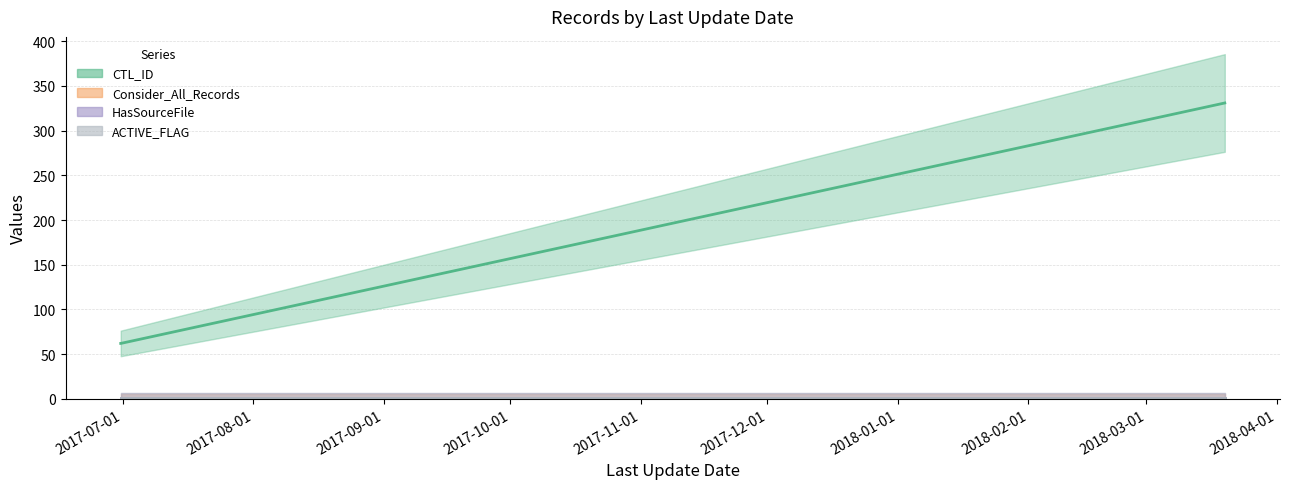

What is the total value across all series at 2017-06-30 12:36:28?

64